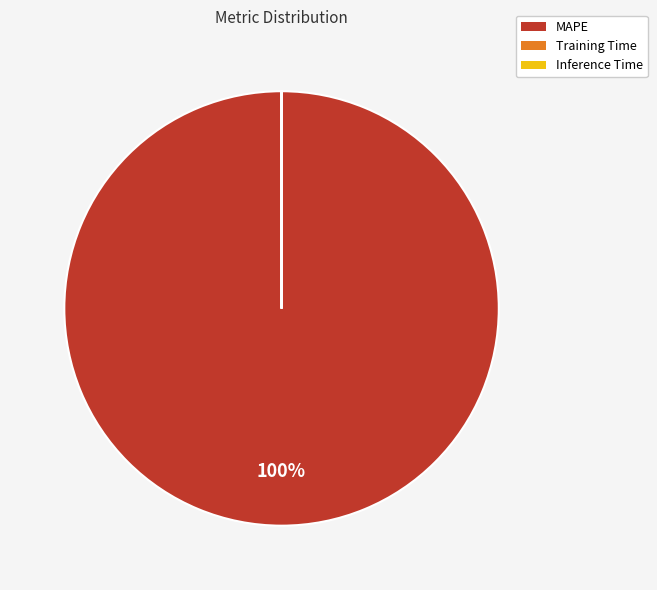

The MAPE slice represents 100% of the pie. True or false?

True